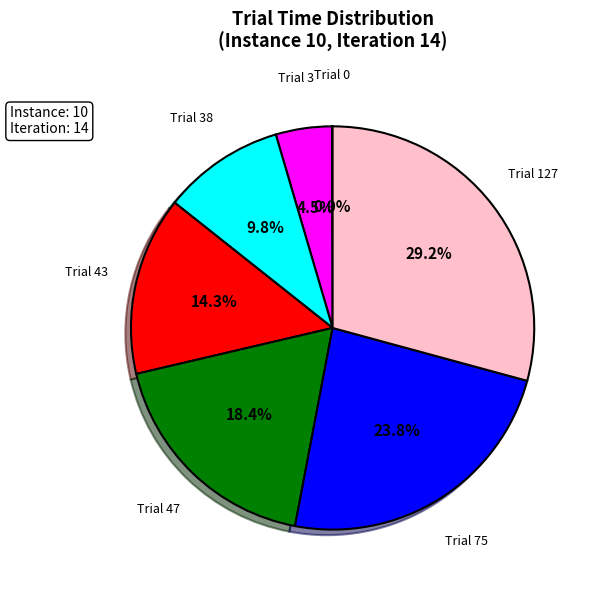

Does Trial 38 represent more than half of the total?

No